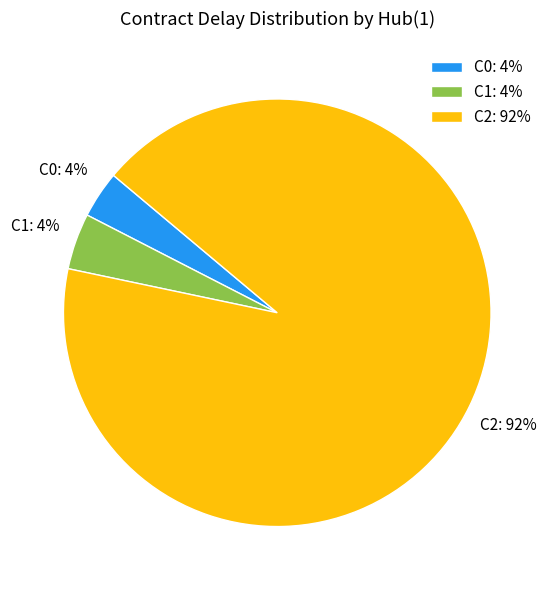

Is there a majority slice in this chart?

Yes